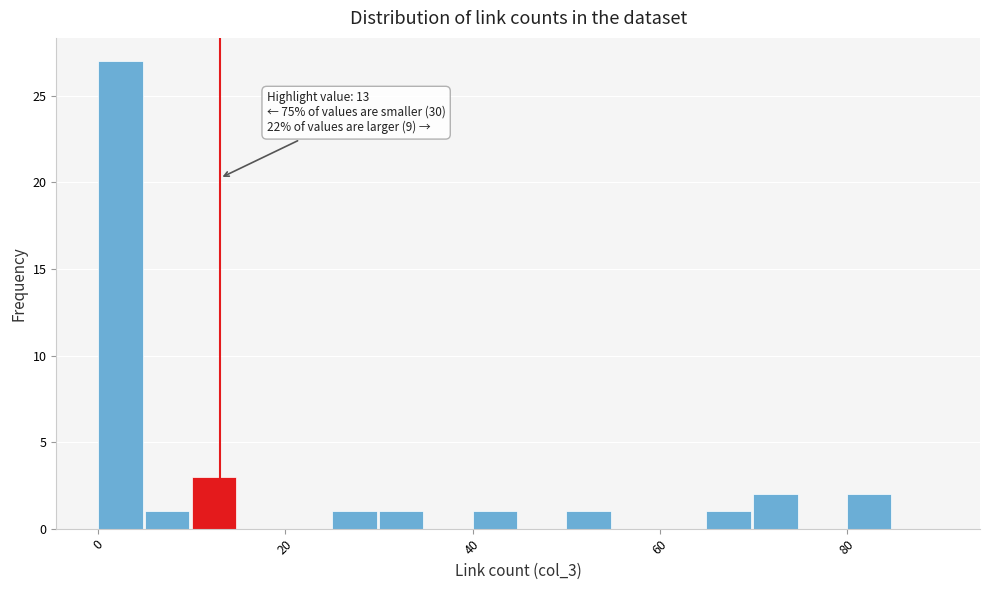

Read against the x-axis, roughly where is the centre of the tallest bar?

2